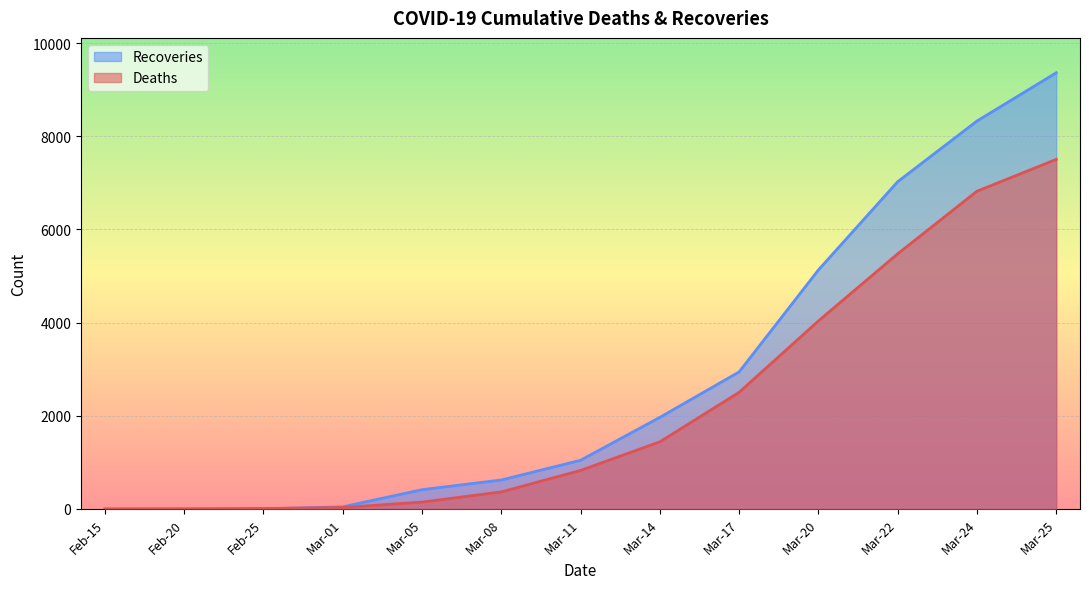

How many data points in Recoveries are above 1045?

6